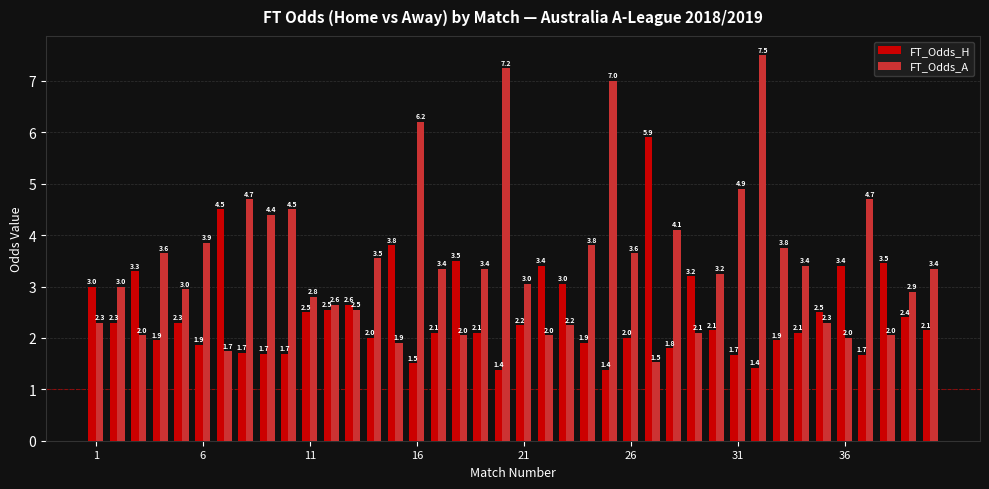

What is the difference between the second highest and second lowest values in the FT_Odds_H series?

3.1